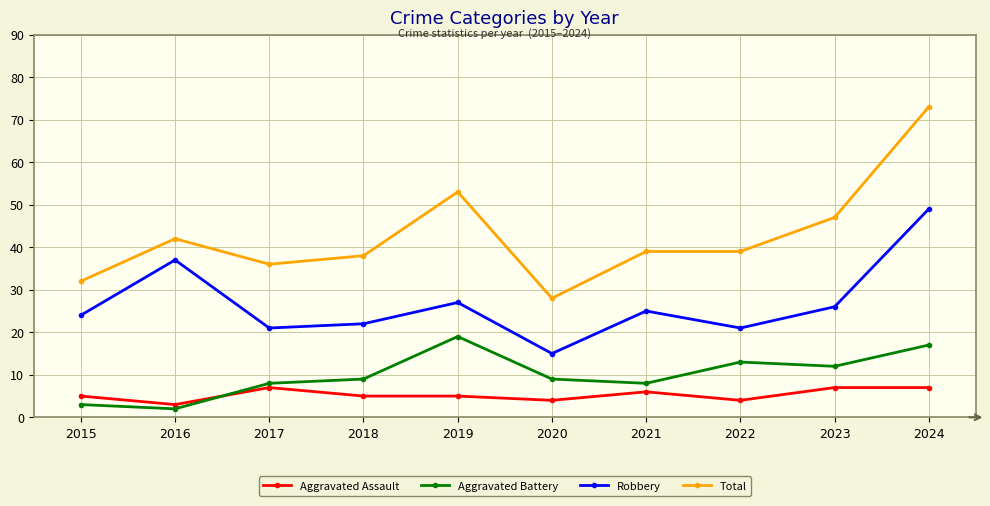

What is the value of the Aggravated Battery point at the 8th from the left?

13